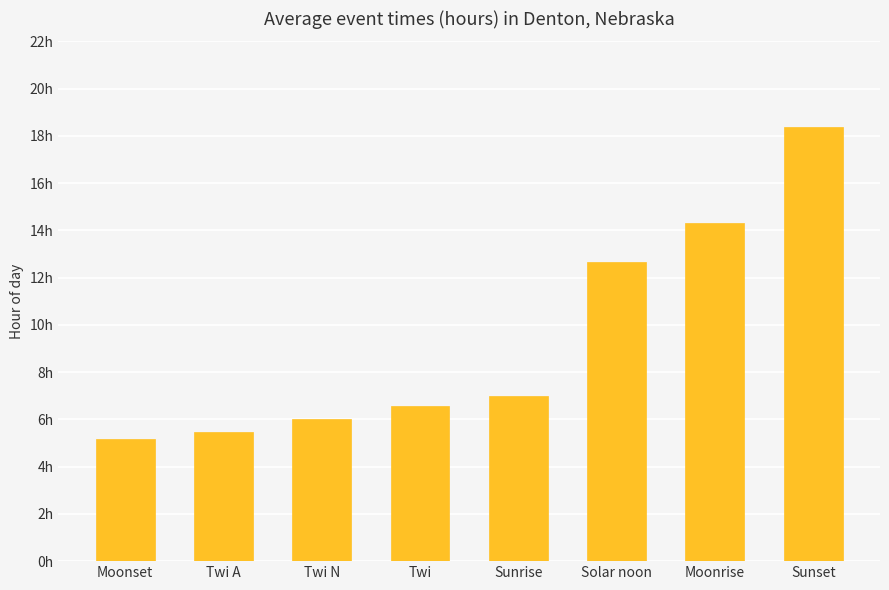

Does the chart contain any negative values?

No